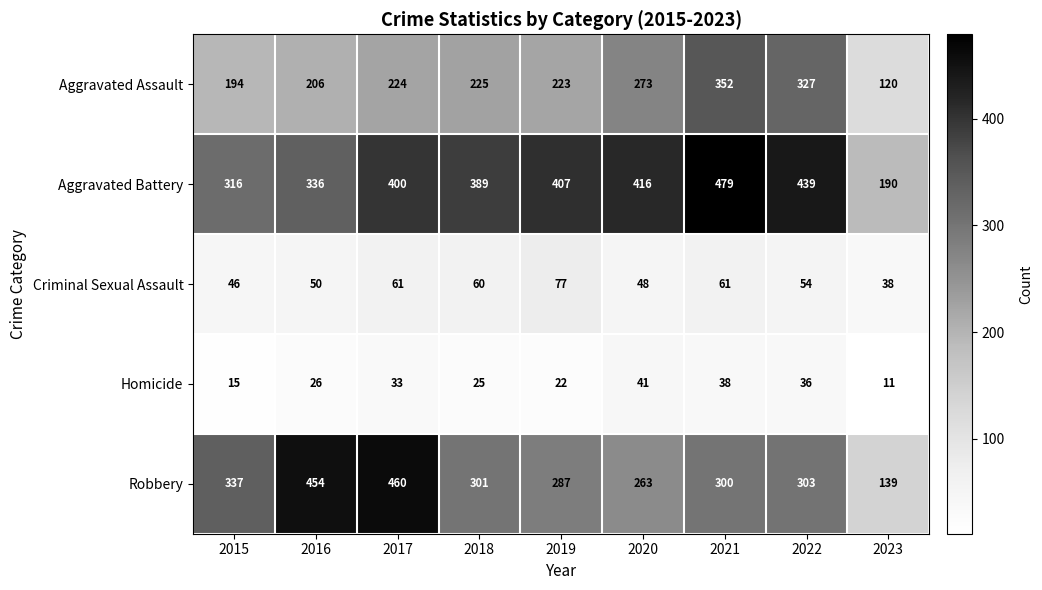

What is the difference between the maximum and minimum values in the Criminal Sexual Assault series?

39